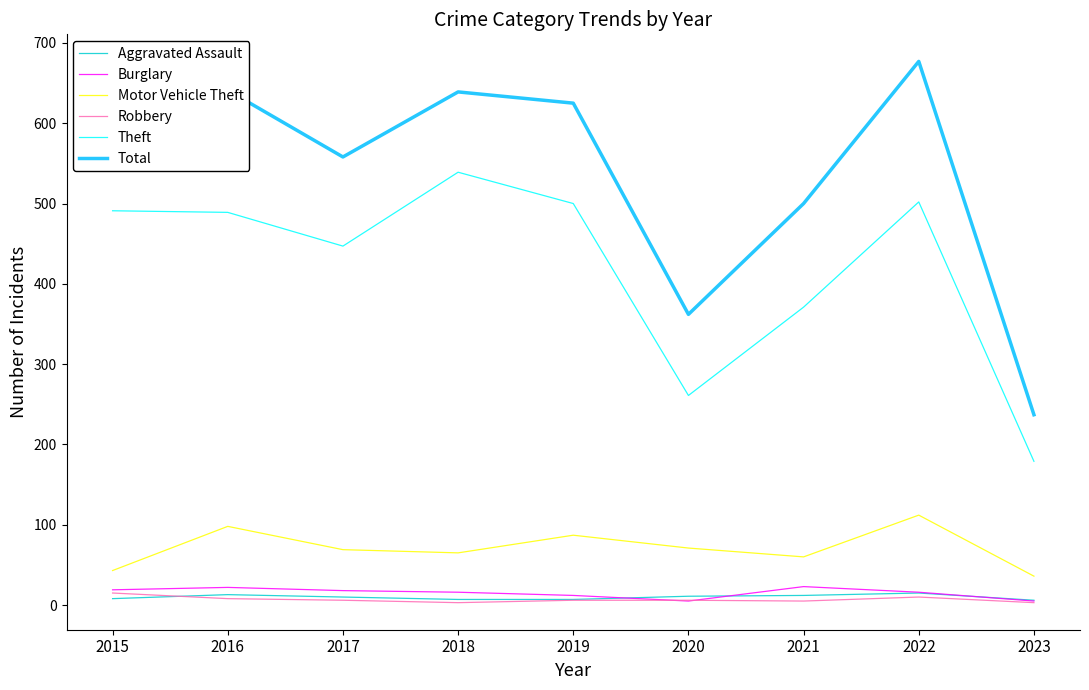

What is the maximum value for Total?

677